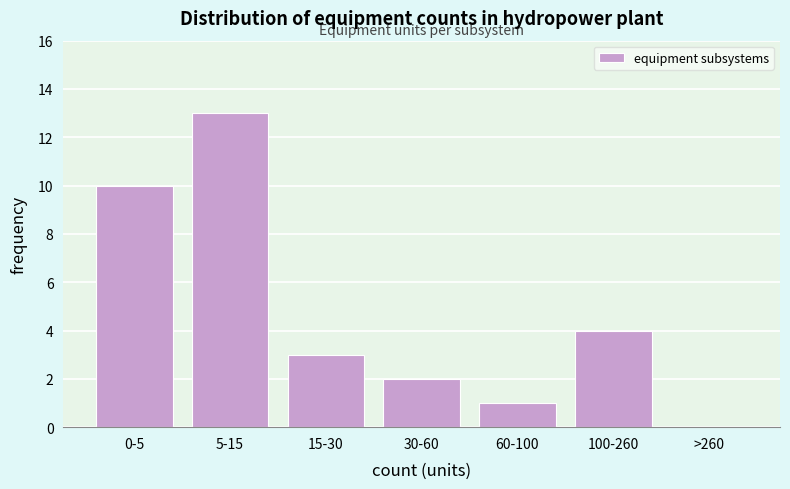

Reading left to right, what are all the values shown in this chart?

0-5=10	5-15=13	15-30=3	30-60=2	60-100=1	100-260=4	>260=0